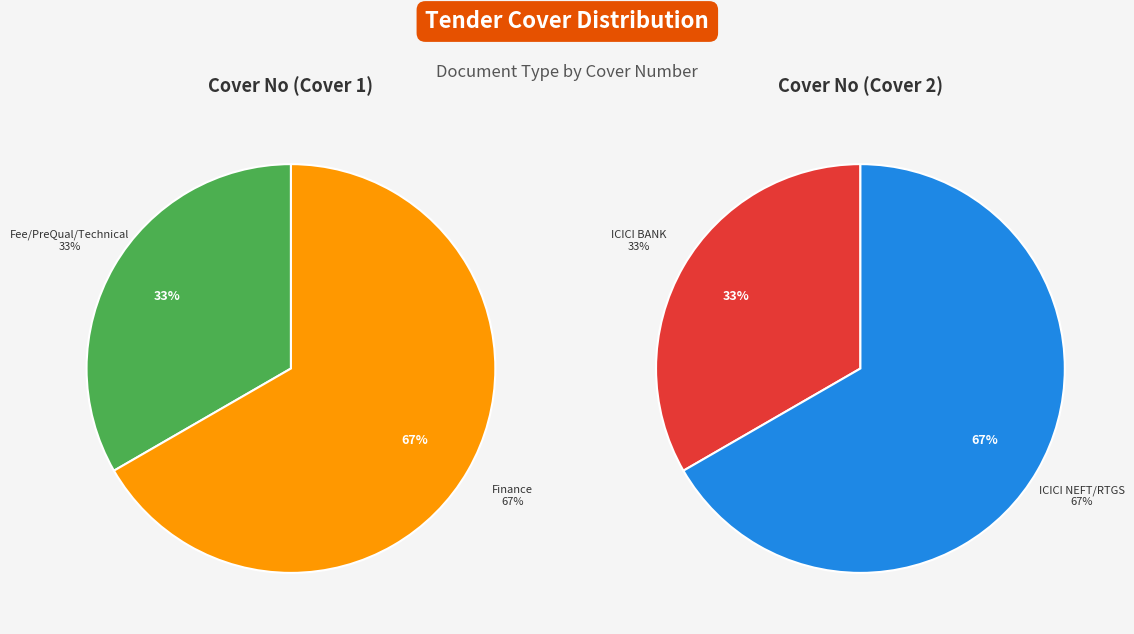

True or false: Fee/PreQual/Technical accounts for 8% of the total.

False